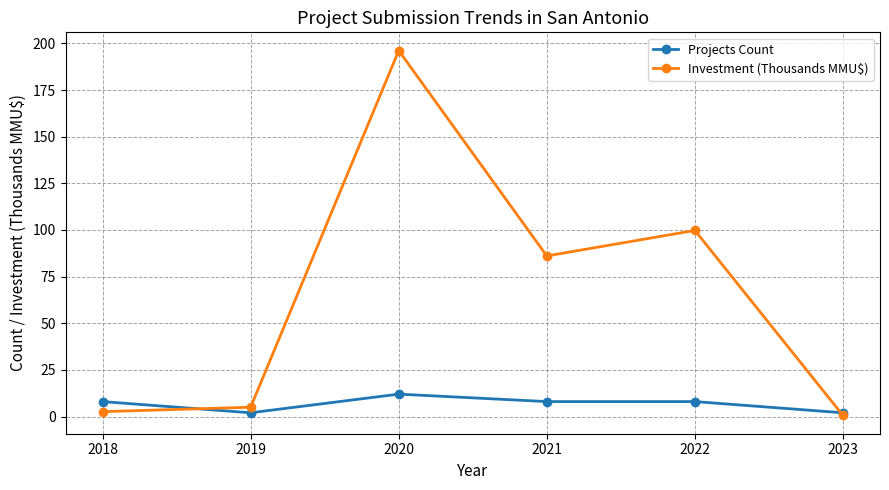

Reading left to right, list all the values displayed in this chart.

Projects Count: 8.0	2.0	12.0	8.0	8.0	2.0
Investment (Thousands MMU$): 2.6	5.0	196.1	86.1	99.7	0.6